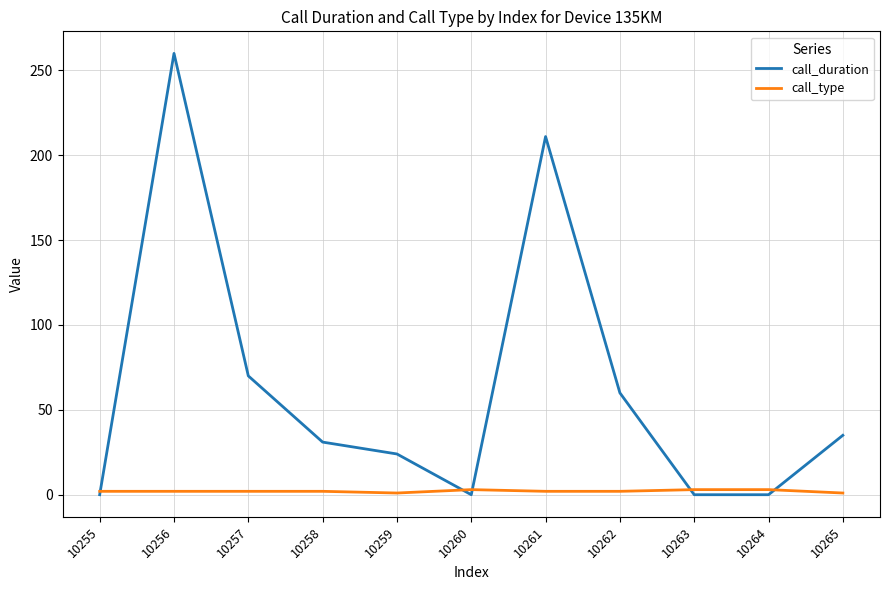

Which series ends up on top after the final intersection of call_duration and call_type?

call_duration